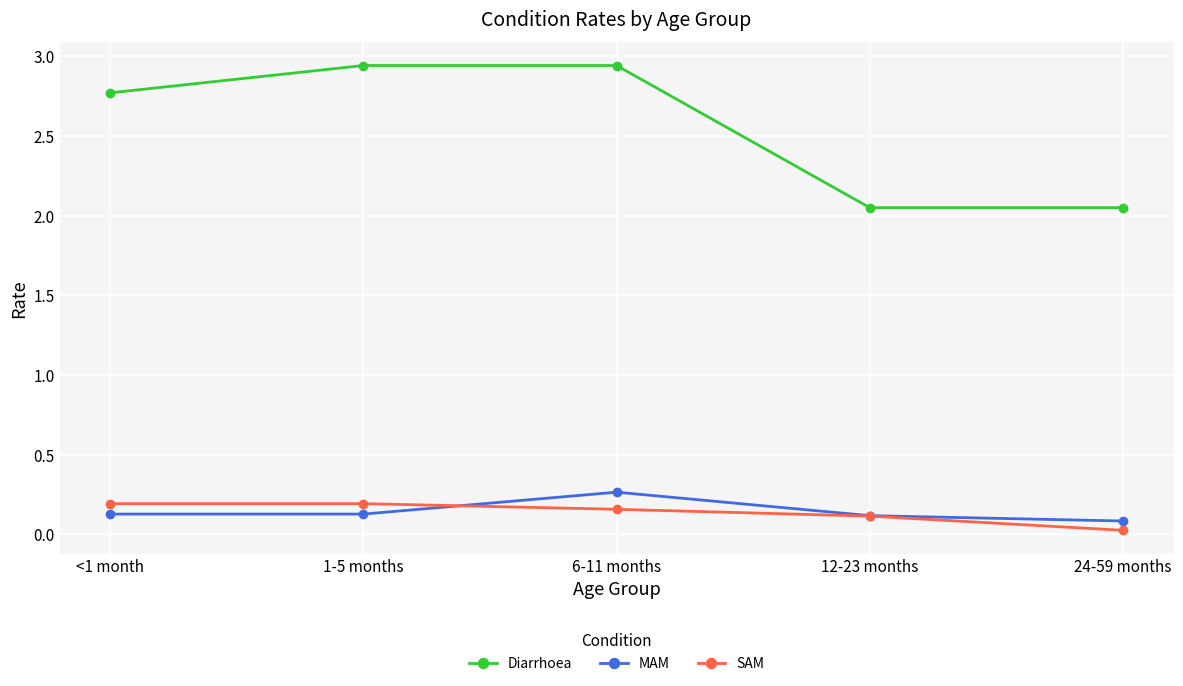

Between 6-11 months and 12-23 months, which series saw the biggest shift?

Diarrhoea